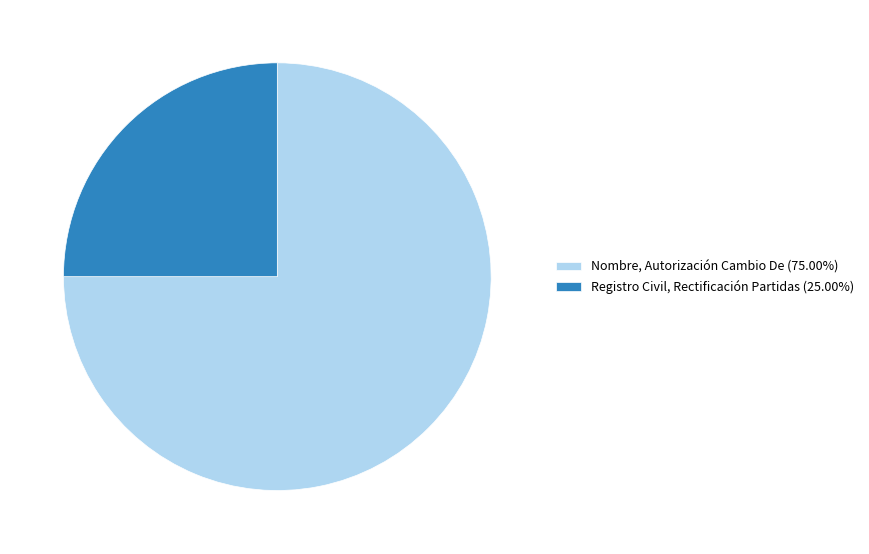

Combined, do Registro Civil, Rectificación Partidas and Nombre, Autorización Cambio De account for over 50%?

Yes